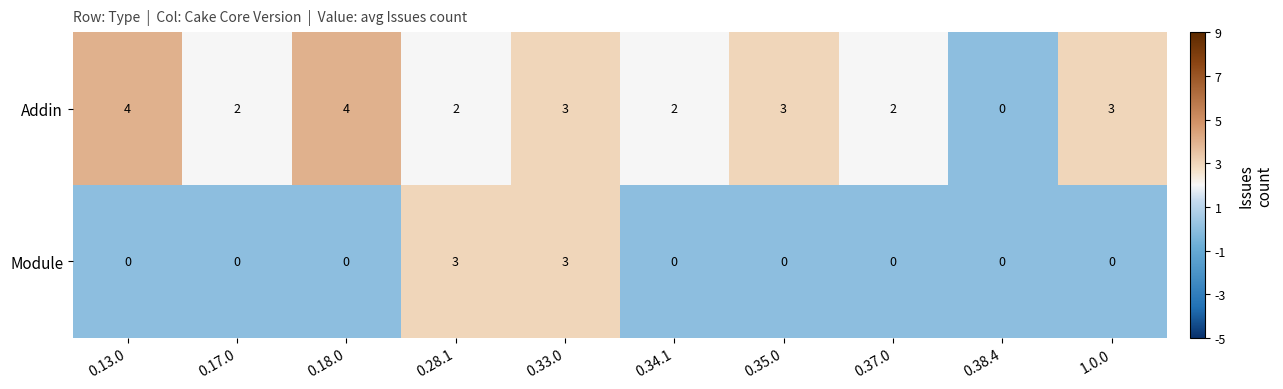

Count the Module values in the range 0 to 1.

8